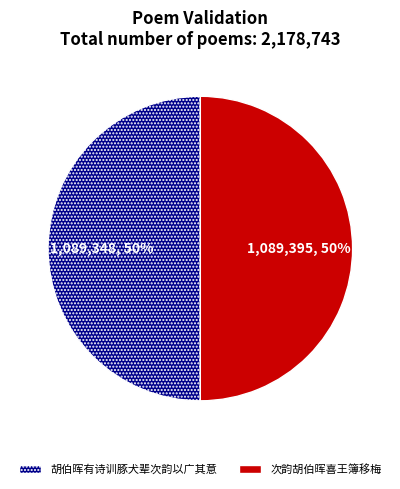

What percentage is the 胡伯晖有诗训豚犬辈次韵以广其意 slice, to the nearest percent?

50%